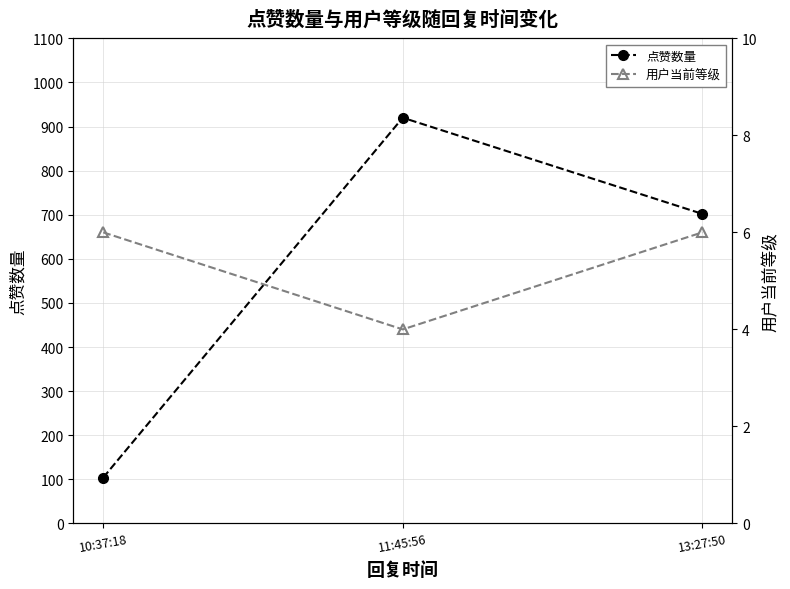

What are all the series names shown in the legend?

点赞数量, 用户当前等级